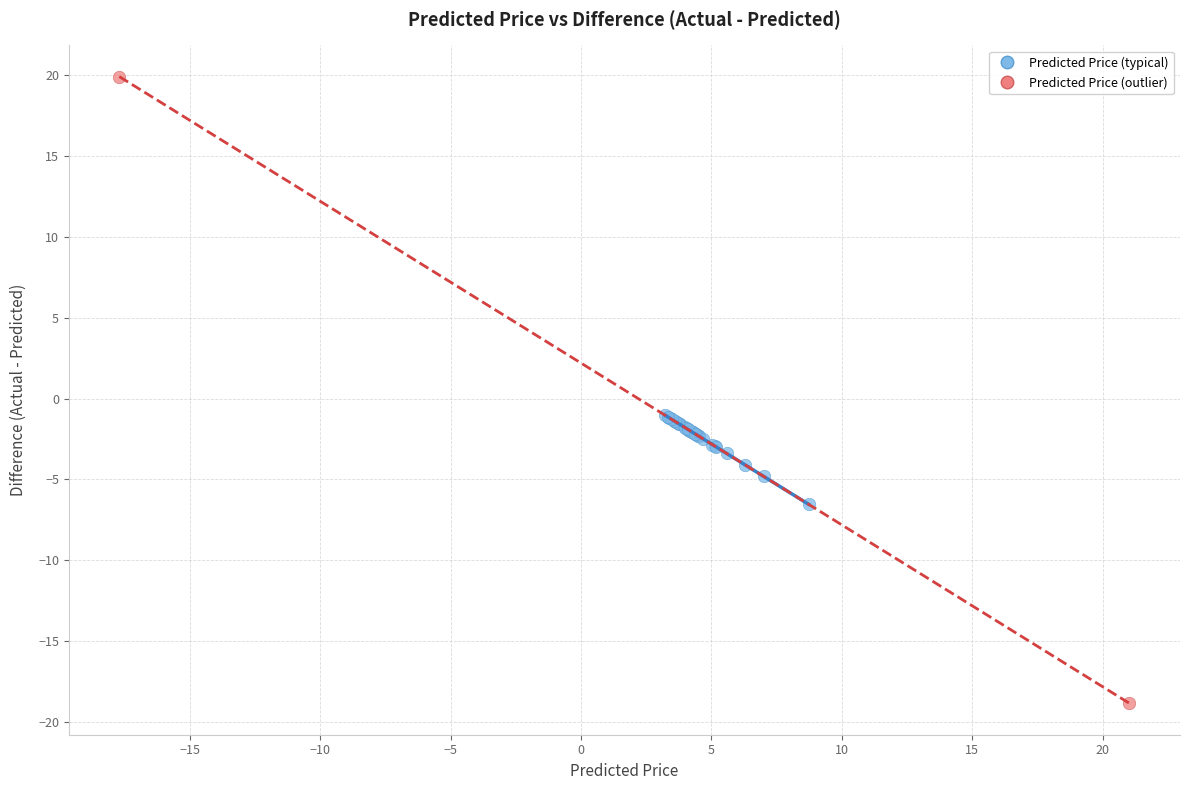

What are all the series names shown in the legend?

Predicted Price (typical), Predicted Price (outlier)